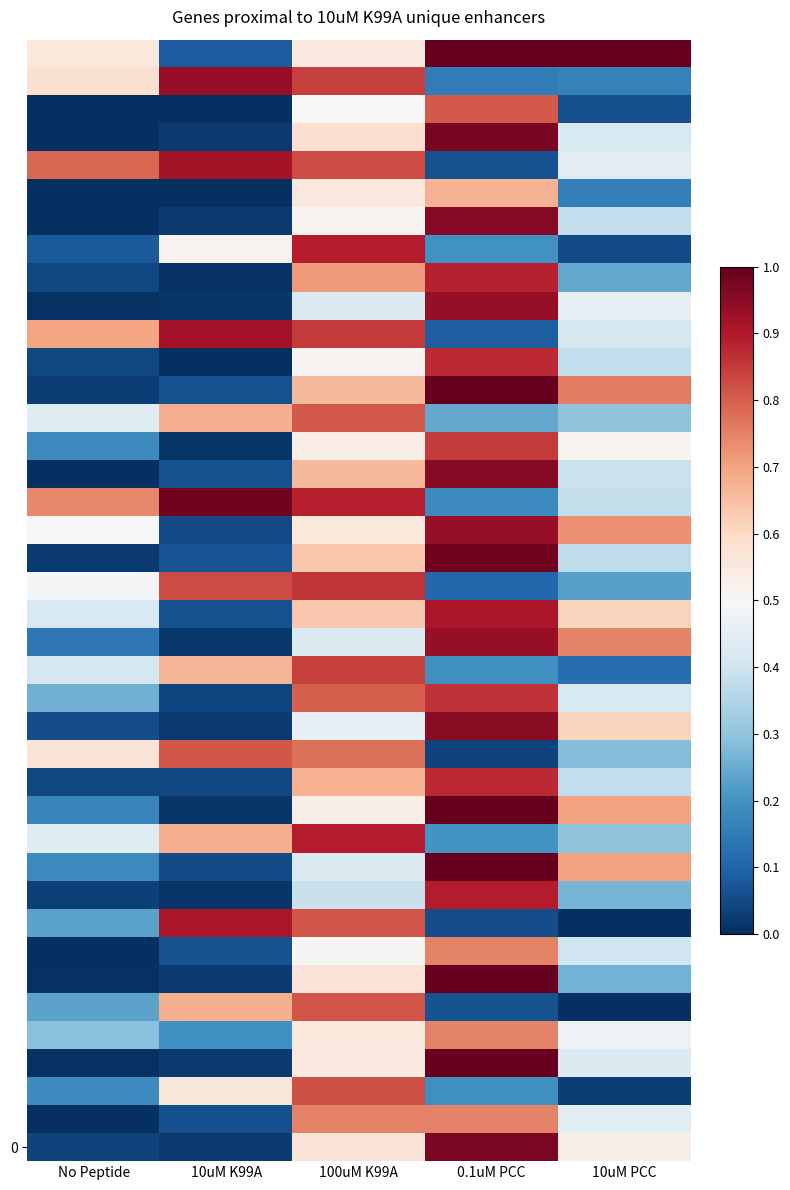

At how many categories does at least one series exceed 0?

5